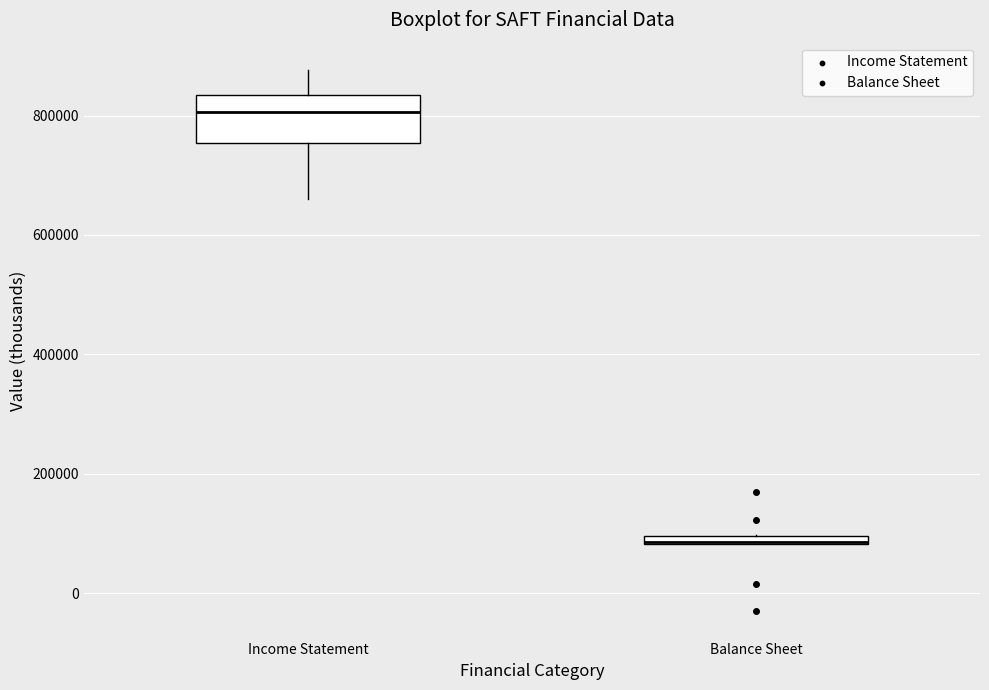

Where is the upper edge of the box for Balance Sheet on the y-axis? The values are not printed on the chart, so give them approximately, as read against the axis.

100000